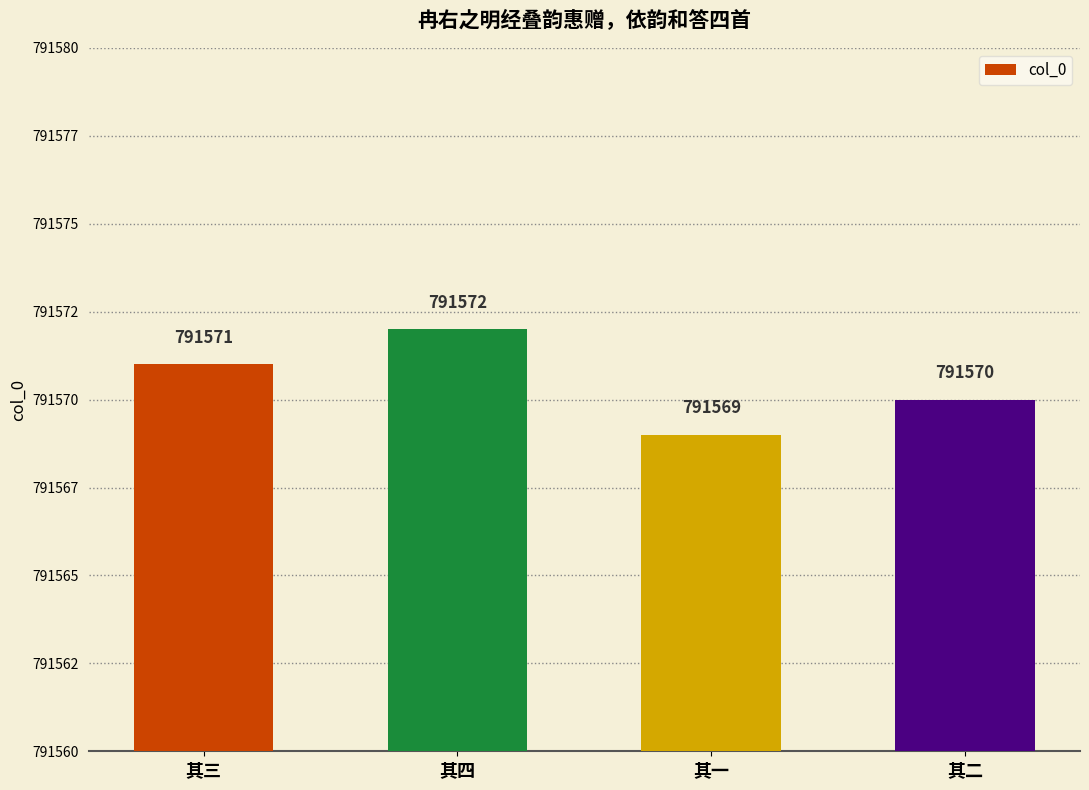

What is the sum of all values?

3166282